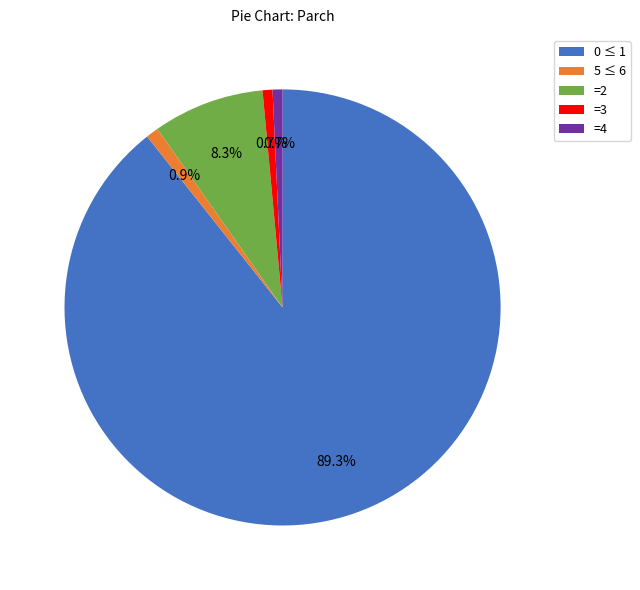

What percentage is NOT represented by =3?

99.3%